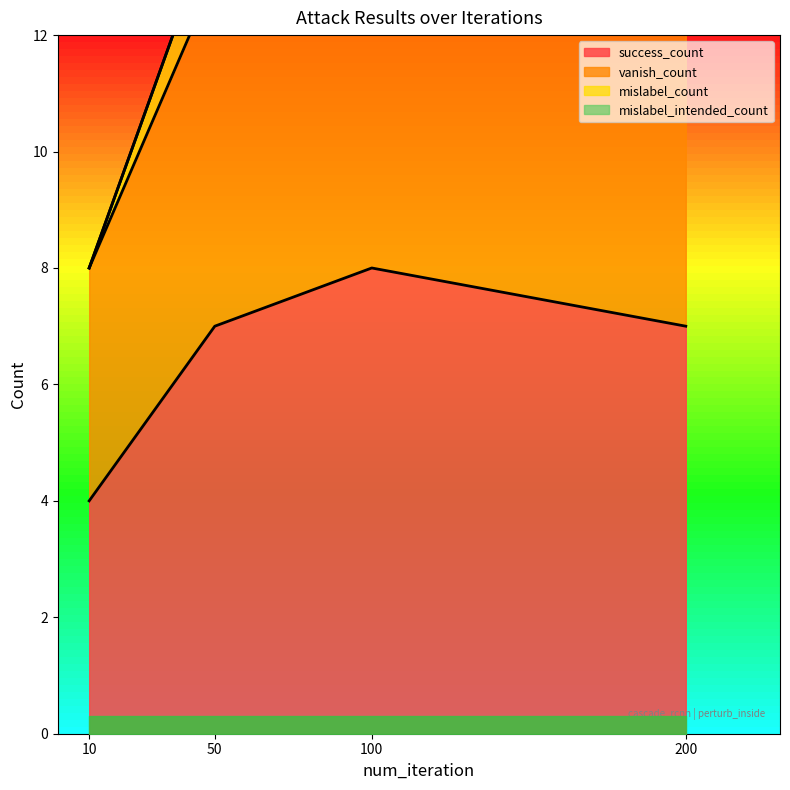

How many interior local peaks does the success_count series have?

1